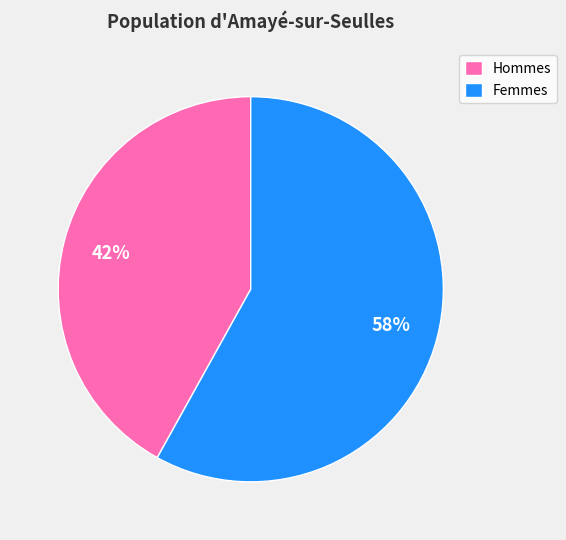

Is the sum of Hommes and Femmes greater than half?

Yes